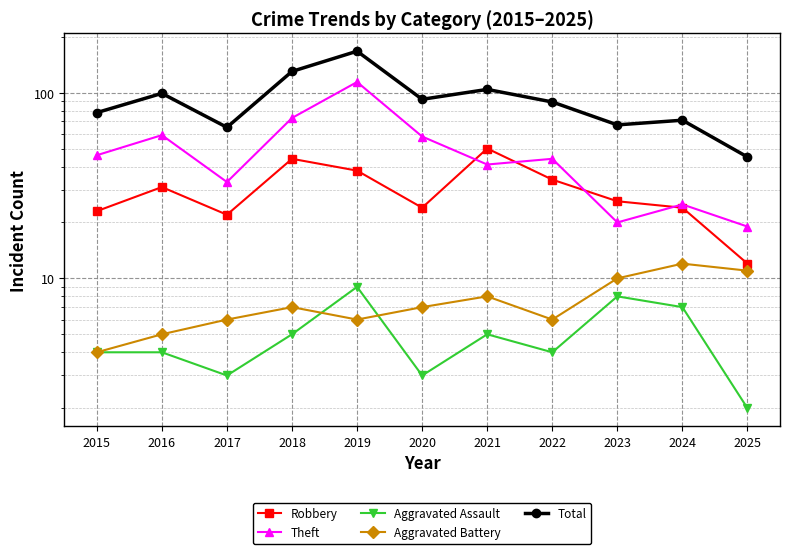

Is this an area chart (filled region under the line)?

No